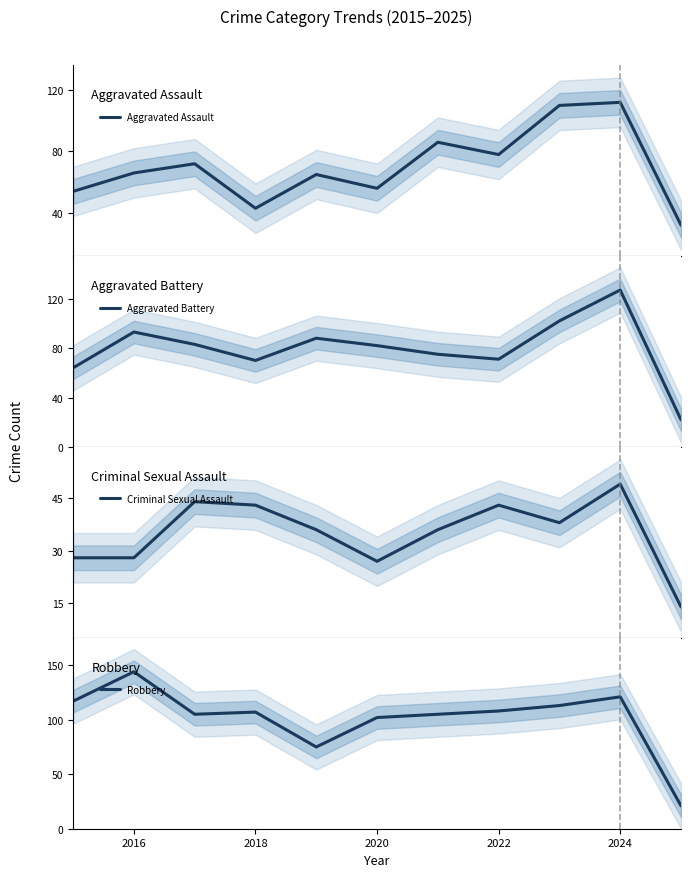

What is the highest value of the Robbery series?

144